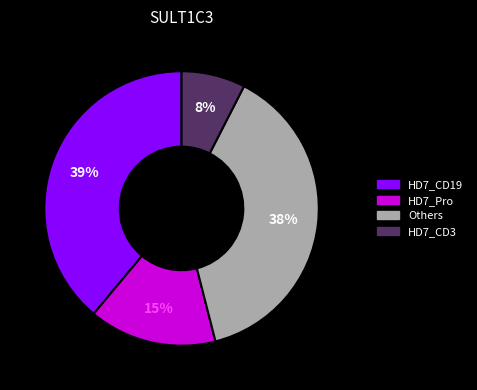

Is there any slice that represents more than half of the pie?

No